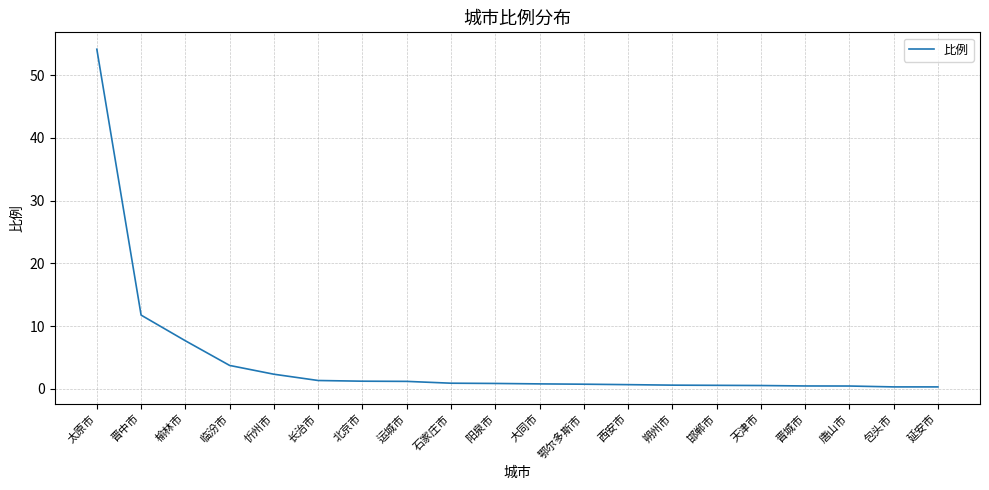

What is the average value?

4.5